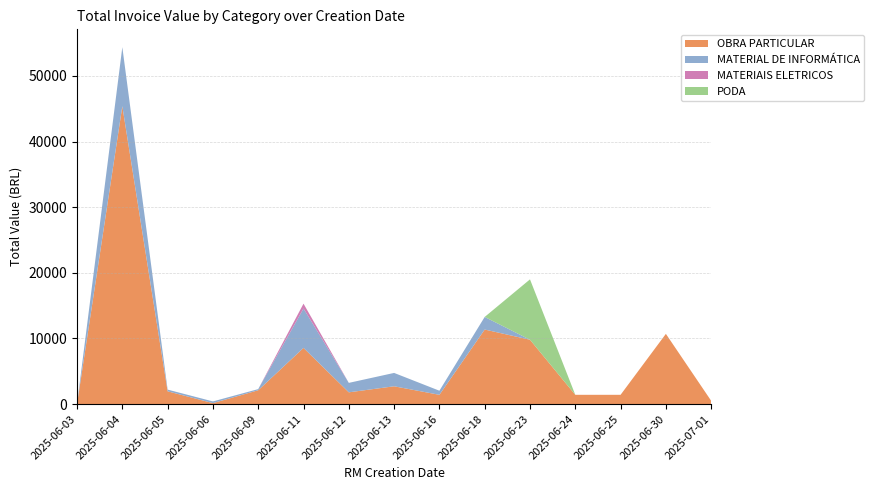

Reading right to left, extract all data points from this chart.

OBRA PARTICULAR: 2025-07-01=499.3	2025-06-30=10701.6	2025-06-25=1412.0	2025-06-24=1412.0	2025-06-23=9804.3	2025-06-18=11359.0	2025-06-16=1412.0	2025-06-13=2711.7	2025-06-12=1790.8	2025-06-11=8560.0	2025-06-09=2105.3	2025-06-06=145.8	2025-06-05=1946.0	2025-06-04=45389.6	2025-06-03=0.0
MATERIAL DE INFORMÁTICA: 2025-07-01=0.0	2025-06-30=0.0	2025-06-25=0.0	2025-06-24=0.0	2025-06-23=0.0	2025-06-18=1919.7	2025-06-16=625.0	2025-06-13=2036.2	2025-06-12=1439.7	2025-06-11=6000.0	2025-06-09=176.0	2025-06-06=259.4	2025-06-05=259.4	2025-06-04=8994.0	2025-06-03=0.0
MATERIAIS ELETRICOS: 2025-07-01=0.0	2025-06-30=0.0	2025-06-25=0.0	2025-06-24=0.0	2025-06-23=0.0	2025-06-18=0.0	2025-06-16=0.0	2025-06-13=0.0	2025-06-12=0.0	2025-06-11=741.0	2025-06-09=0.0	2025-06-06=0.0	2025-06-05=0.0	2025-06-04=0.0	2025-06-03=0.0
PODA: 2025-07-01=0.0	2025-06-30=0.0	2025-06-25=0.0	2025-06-24=0.0	2025-06-23=9200.0	2025-06-18=0.0	2025-06-16=0.0	2025-06-13=0.0	2025-06-12=0.0	2025-06-11=0.0	2025-06-09=0.0	2025-06-06=0.0	2025-06-05=0.0	2025-06-04=0.0	2025-06-03=0.0